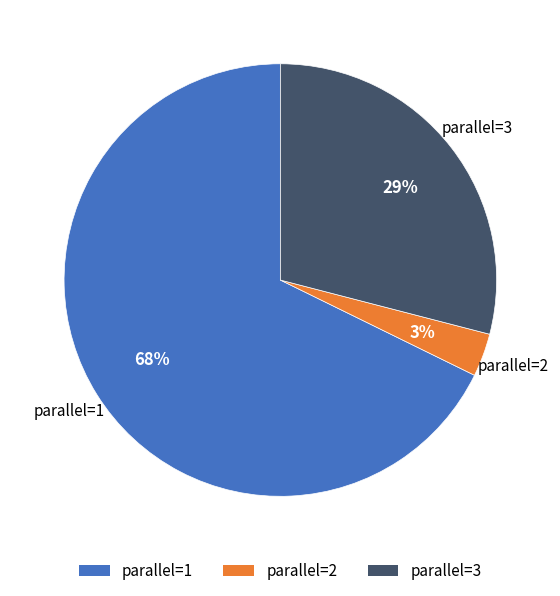

What percentage is the parallel=3 slice, to the nearest percent?

29%